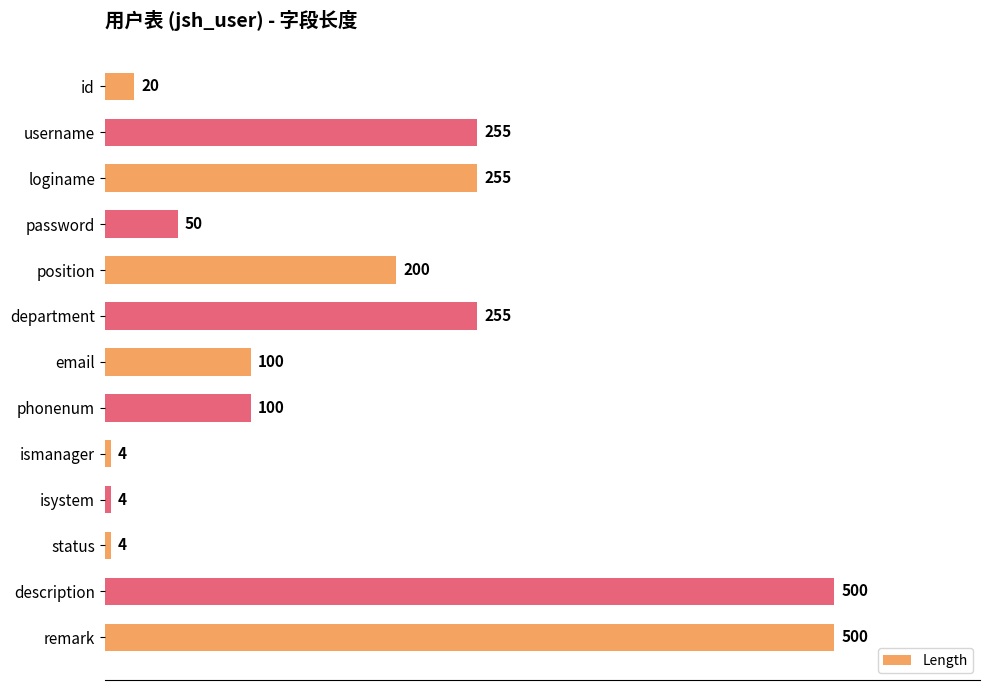

What is the minimum value shown in the chart?

4